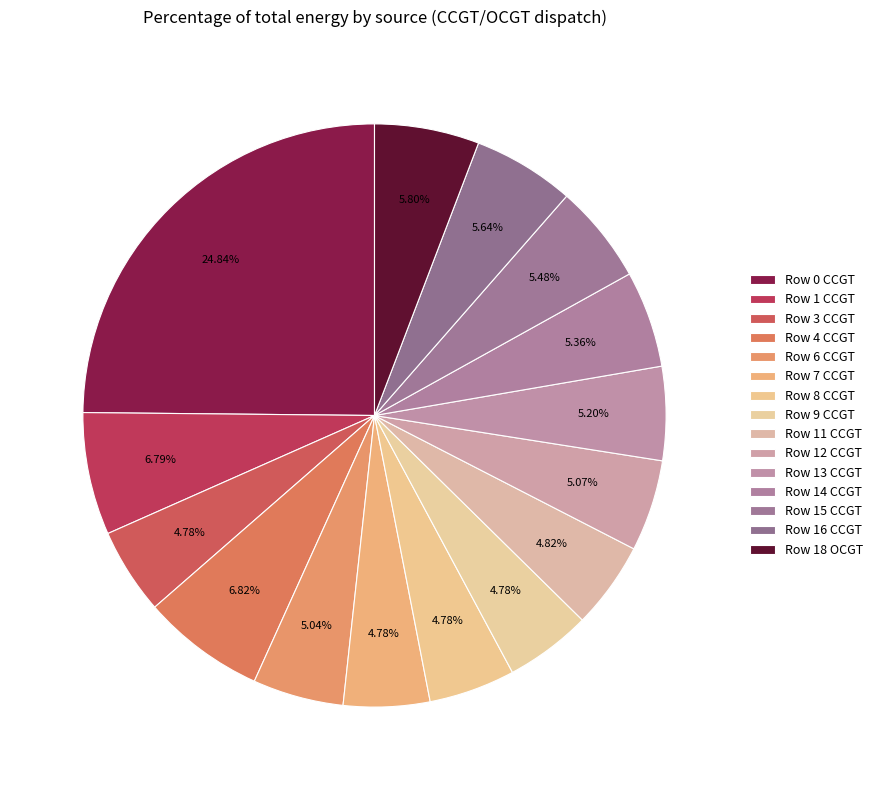

Between Row 1 CCGT and Row 12 CCGT, which is larger?

Row 1 CCGT